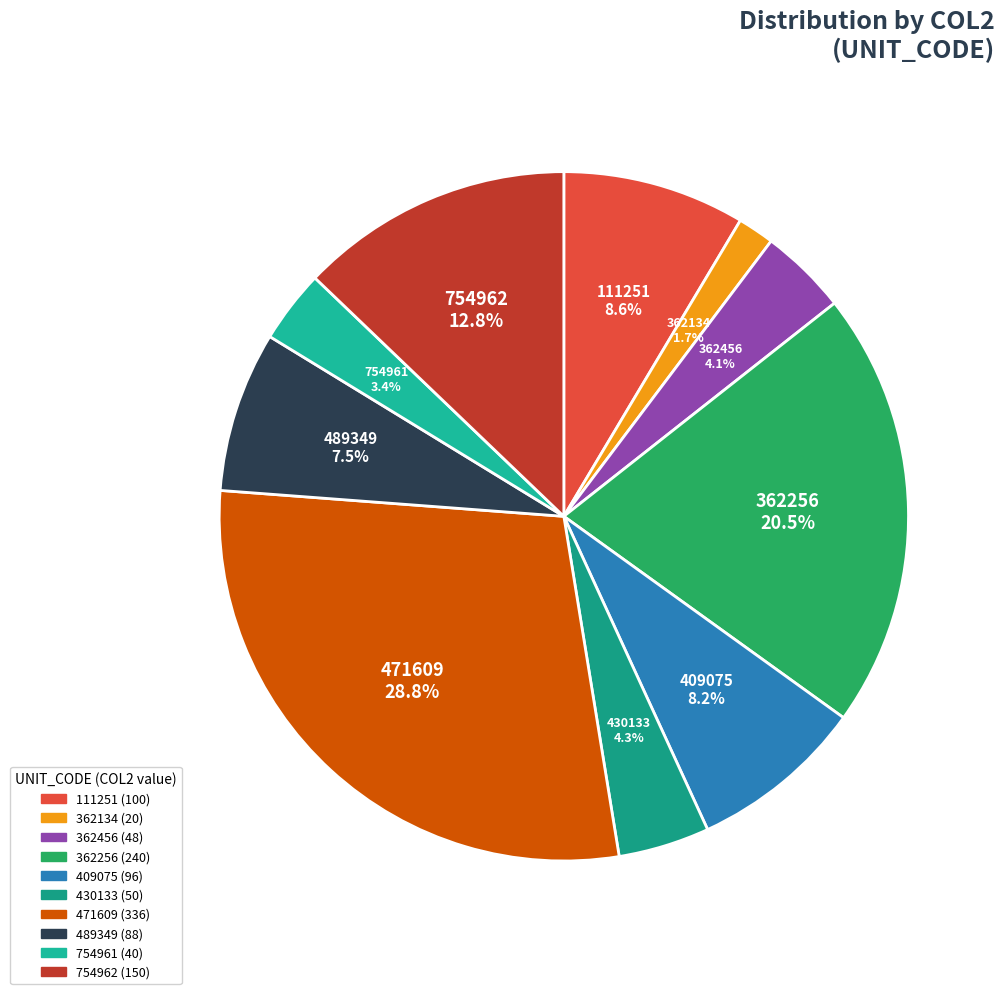

What percentage do 430133 and 489349 together represent?

11.8%